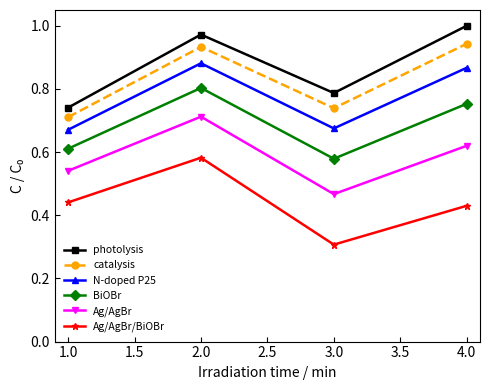

What is the label of the 2nd point from the right?

3.0